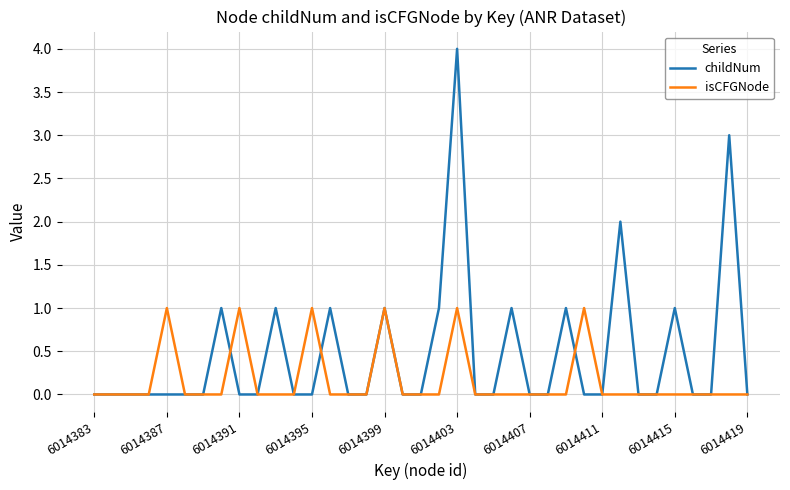

List the series in order of their peak value, highest first.

childNum, isCFGNode